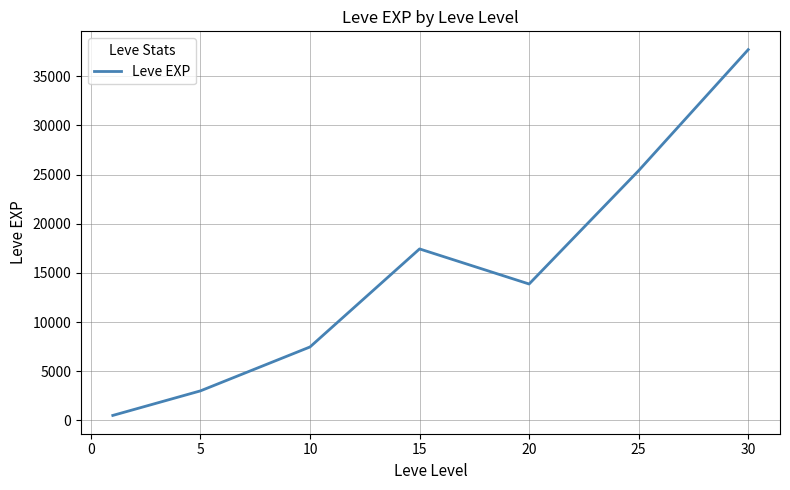

How many interior local peaks (higher than both neighbors) does the data have?

1